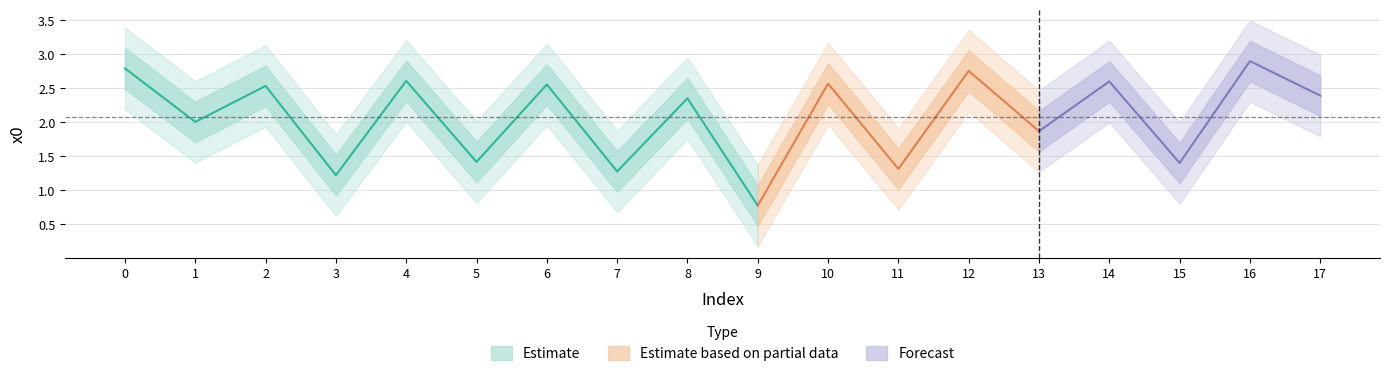

Rank the categories by value from highest to lowest.

16, 0, 12, 4, 14, 10, 6, 2, 17, 8, 1, 13, 5, 15, 11, 7, 3, 9